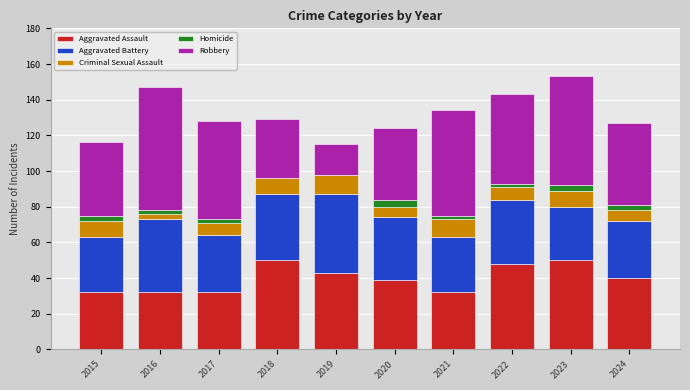

Is it true that Aggravated Assault equals 32 at 2021?

True